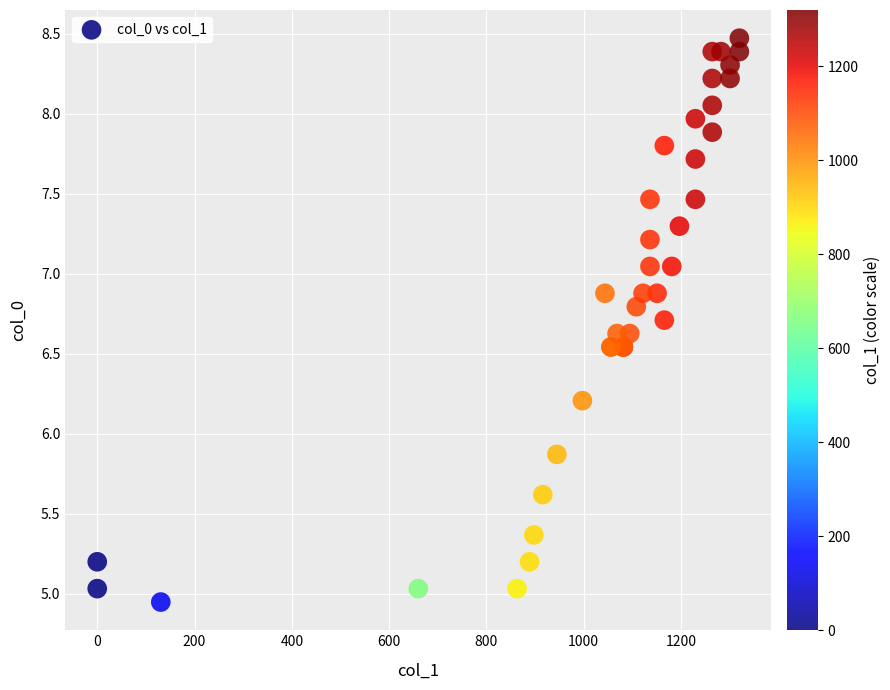

What Y value in the scatter plot is closest to 6?

5.9